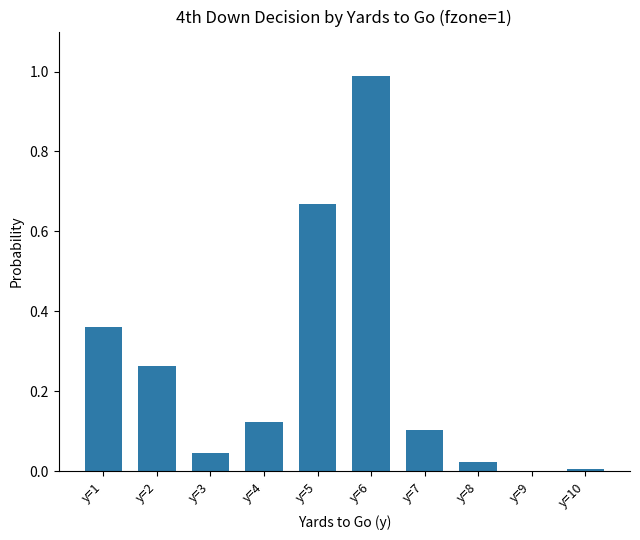

True or false: the data shows 0.2 at y=5.

False